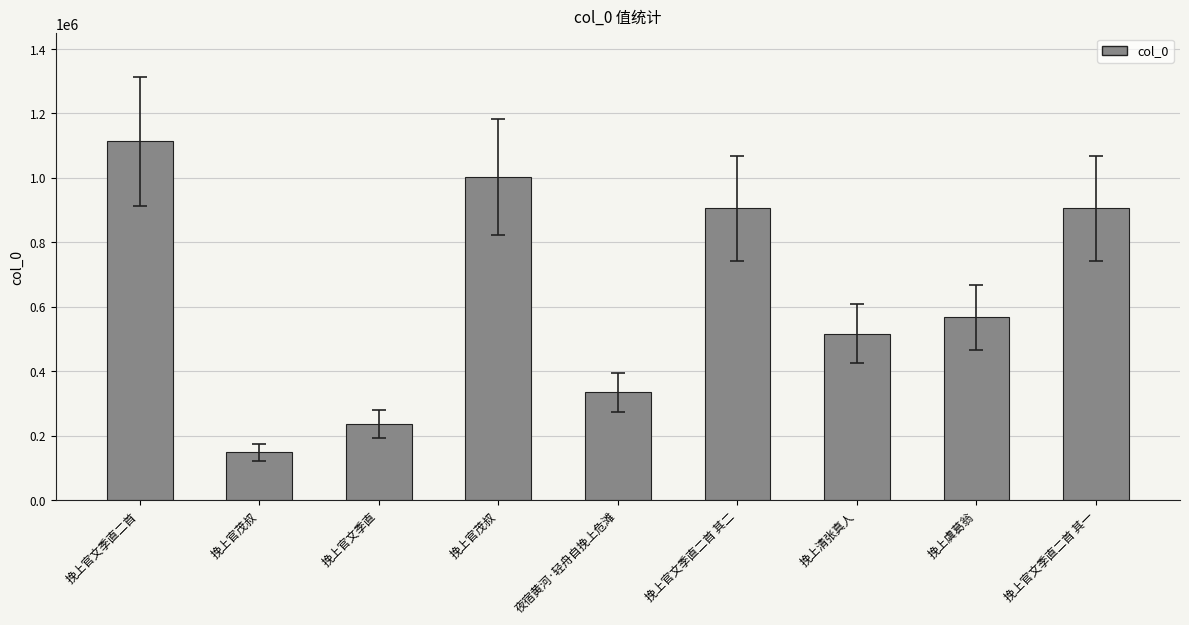

Rank the categories by value from lowest to highest.

挽上官茂叔, 挽上官文季直, 夜宿黄河·轻舟自挽上危滩, 挽上清张真人, 挽上虞葛翁, 挽上官文季直二首 其二, 挽上官文季直二首 其一, 挽上官茂叔, 挽上官文季直二首